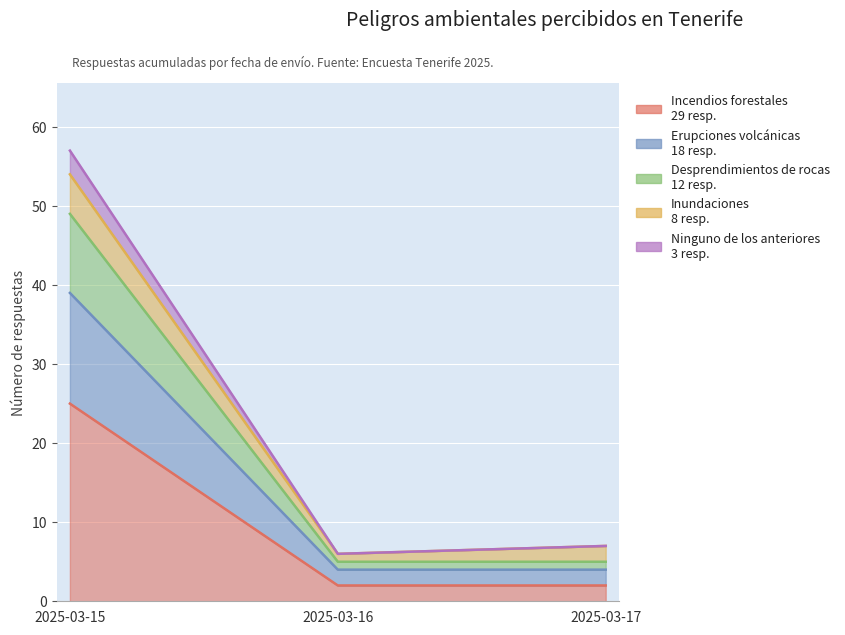

The Erupciones volcánicas series shows 4 at 2025-03-16. True or false?

True